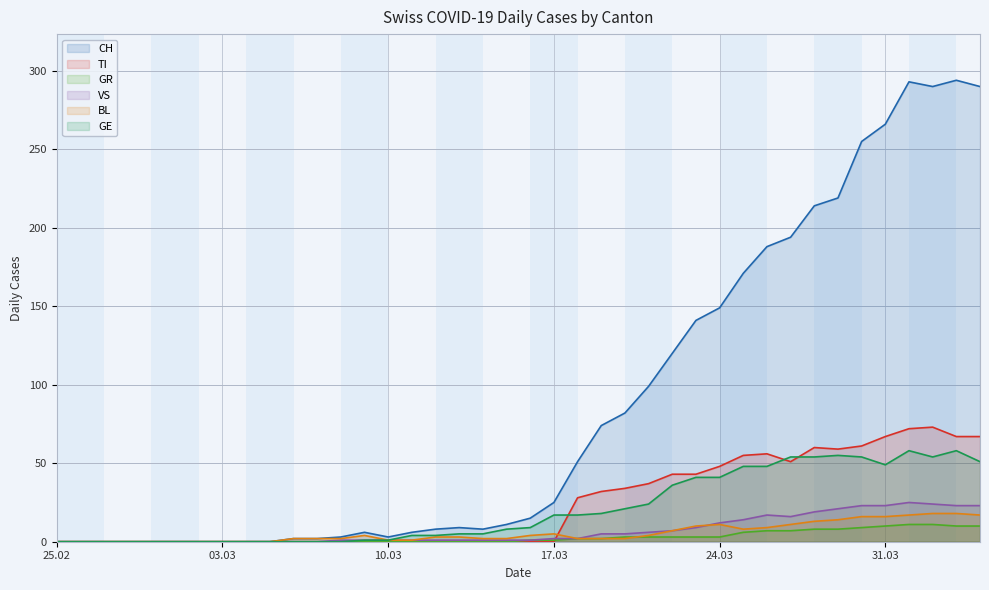

What is the maximum value for BL?

18